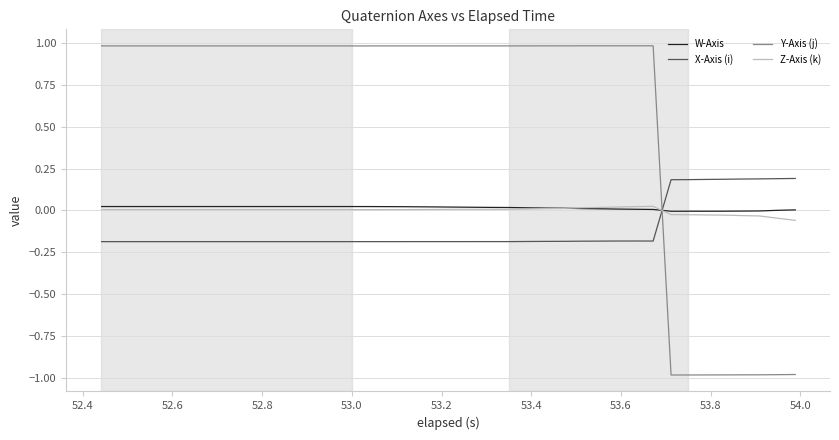

How many intersections are there between X-Axis (i) and Z-Axis (k)?

1